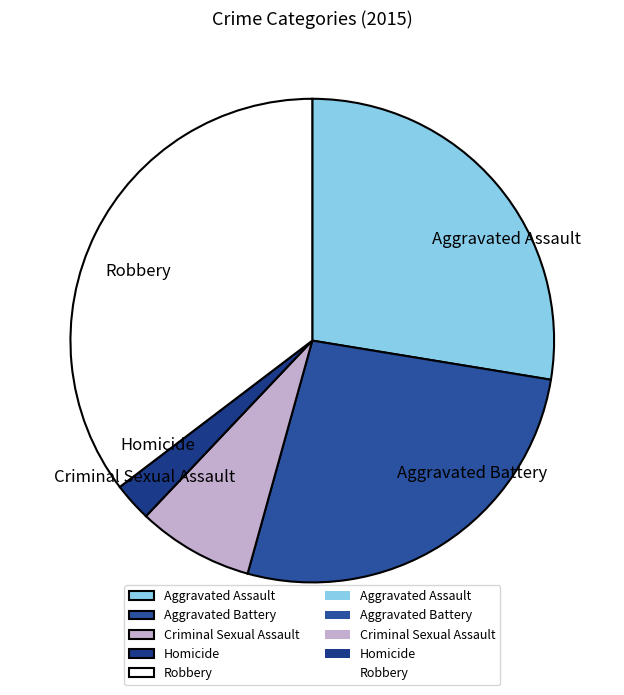

Is there a majority slice in this chart?

No